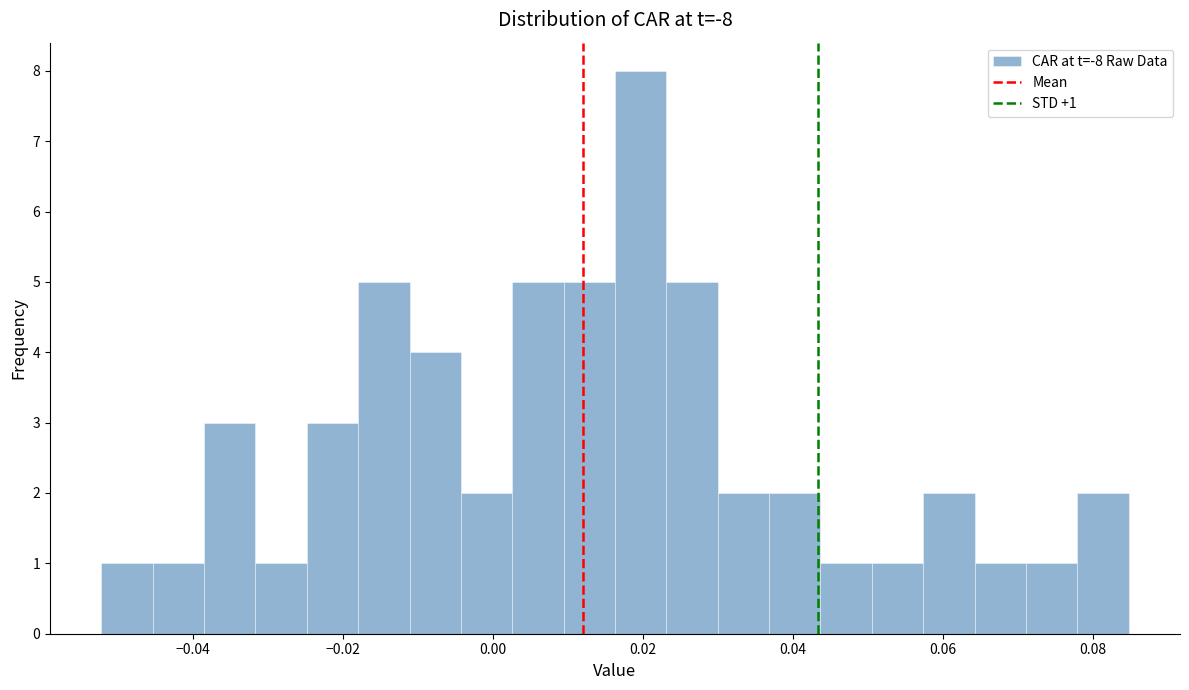

Read against the x-axis, roughly where is the centre of the tallest bar?

0.020